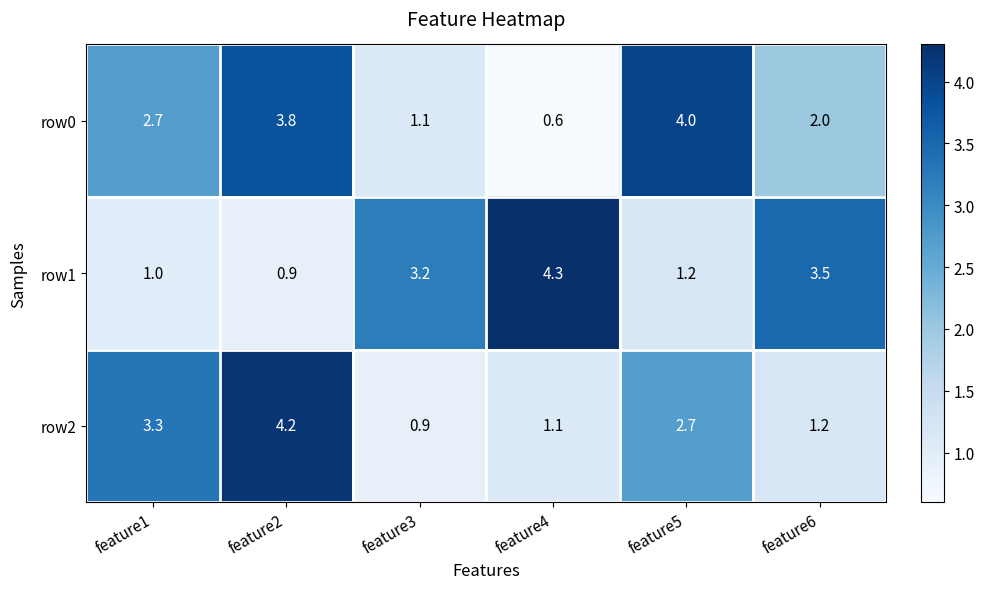

Between feature3 and feature4, which series saw the biggest shift?

row1